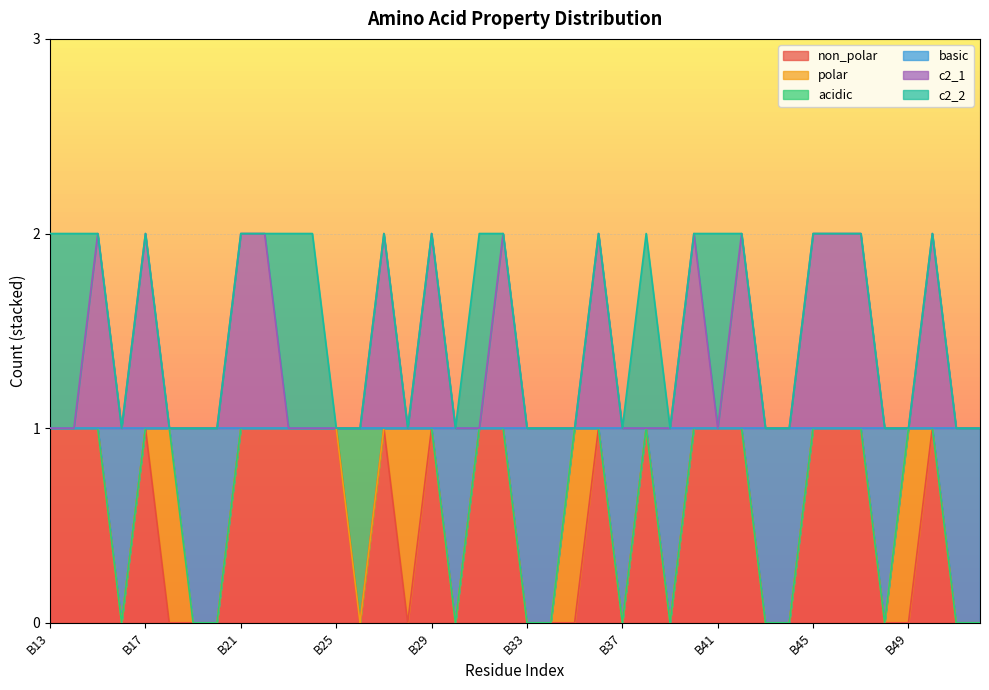

Does the chart display data point markers on the line(s)?

No